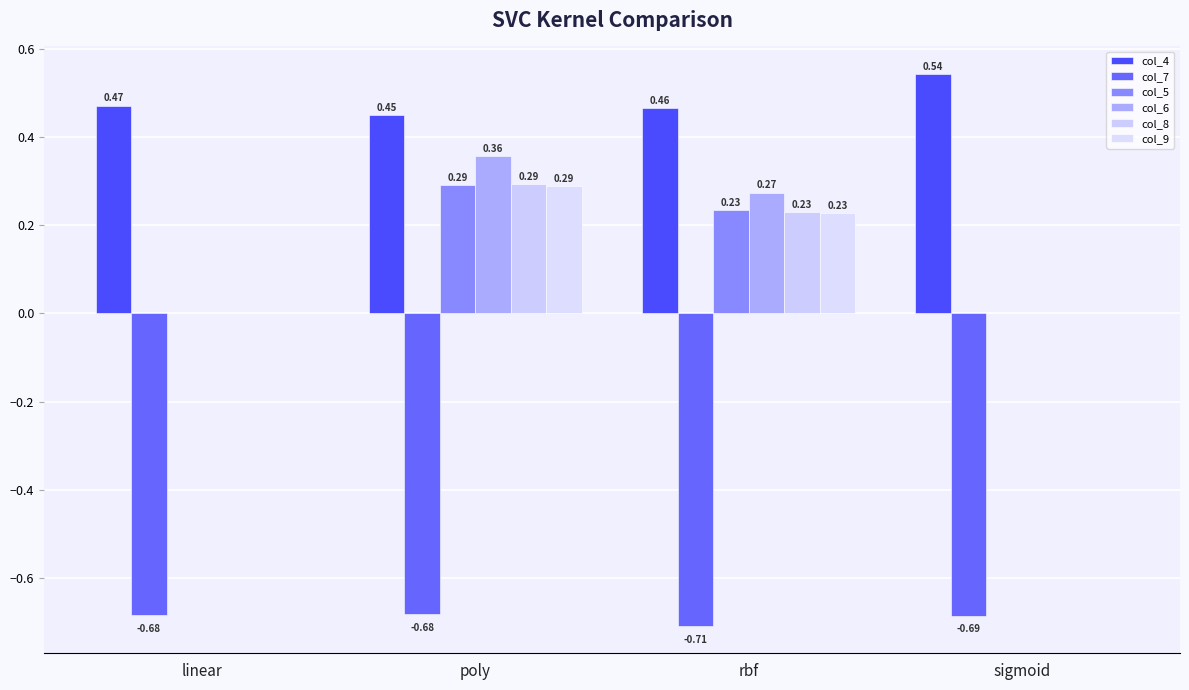

Reading left to right, what are all the values shown in this chart?

col_4: 0.5	0.4	0.5	0.5
col_7: -0.7	-0.7	-0.7	-0.7
col_5: 0.0	0.3	0.2	0.0
col_6: 0.0	0.4	0.3	0.0
col_8: 0.0	0.3	0.2	0.0
col_9: 0.0	0.3	0.2	0.0